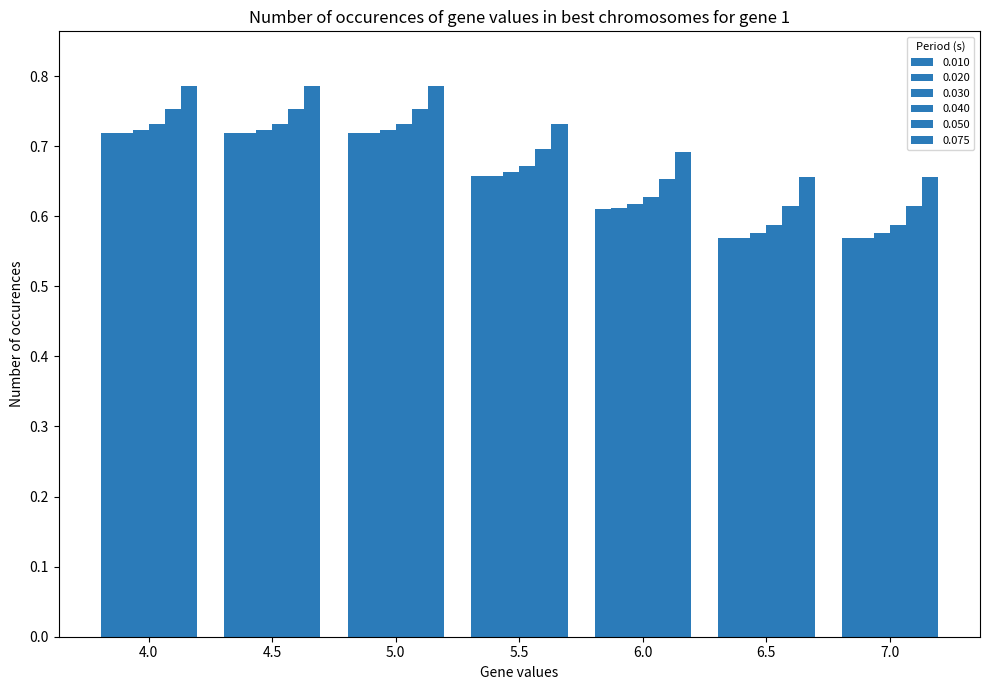

True or false: 0.075 has a value of 0.9 at 6.0.

False